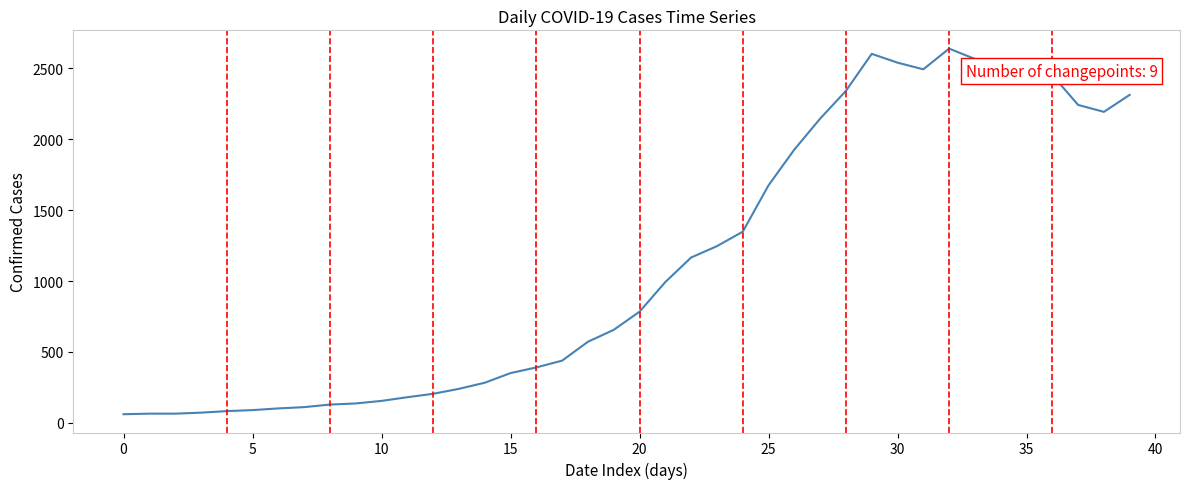

What is the smallest value displayed?

61